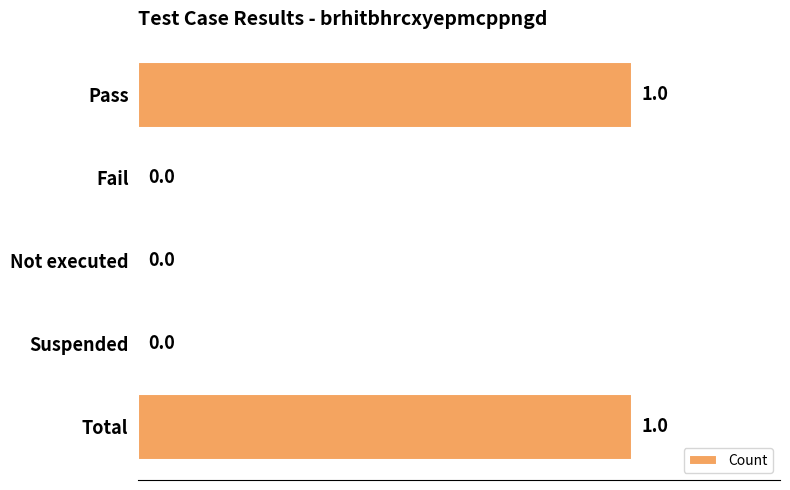

Does the chart contain stacked bars?

No